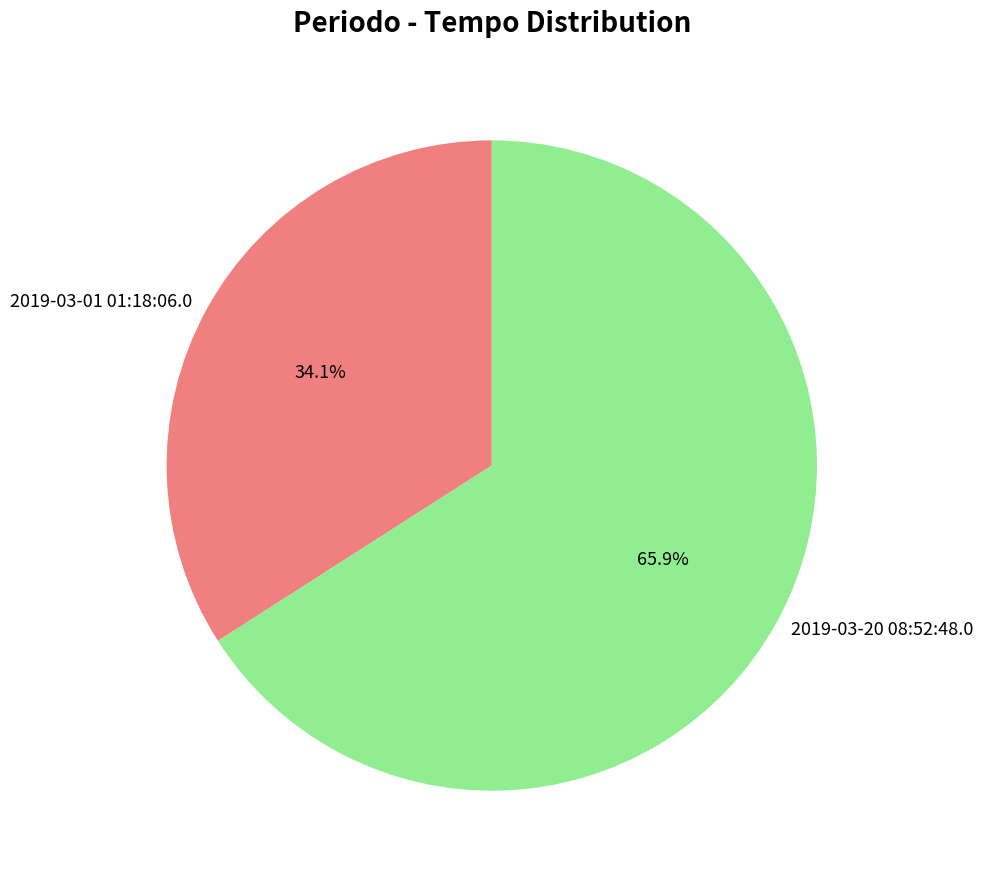

To the nearest percent, what is the difference between the 2019-03-20 08:52:48.0 and 2019-03-01 01:18:06.0 slice percentages?

32%